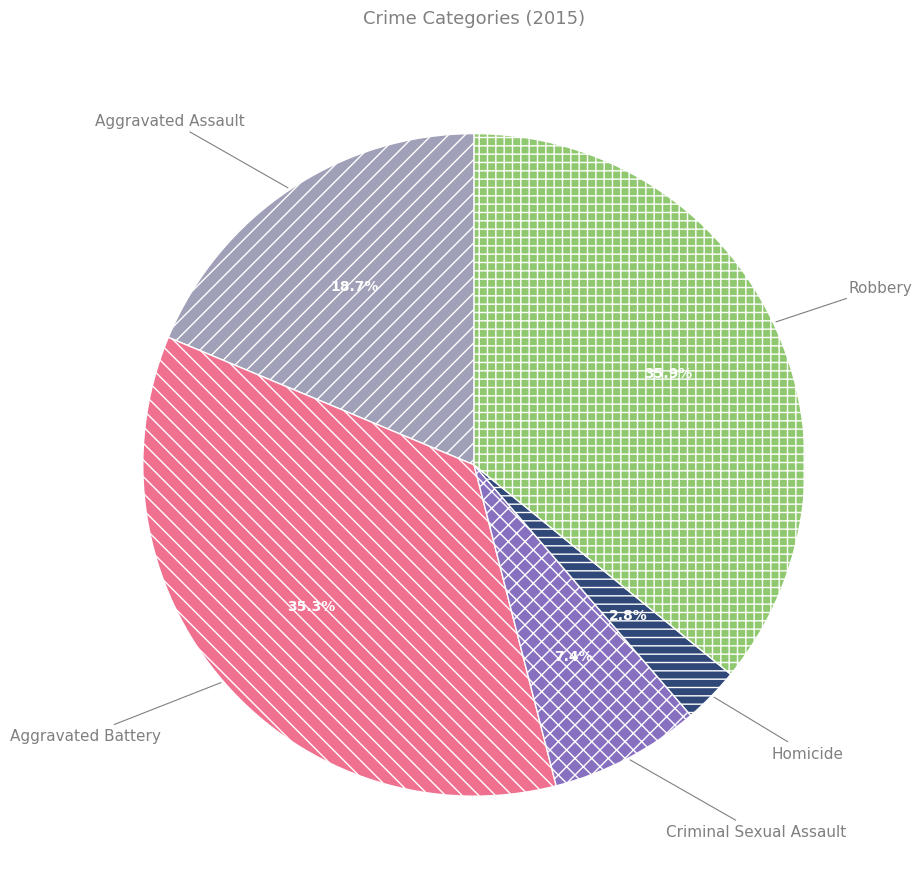

Is there a majority slice in this chart?

No